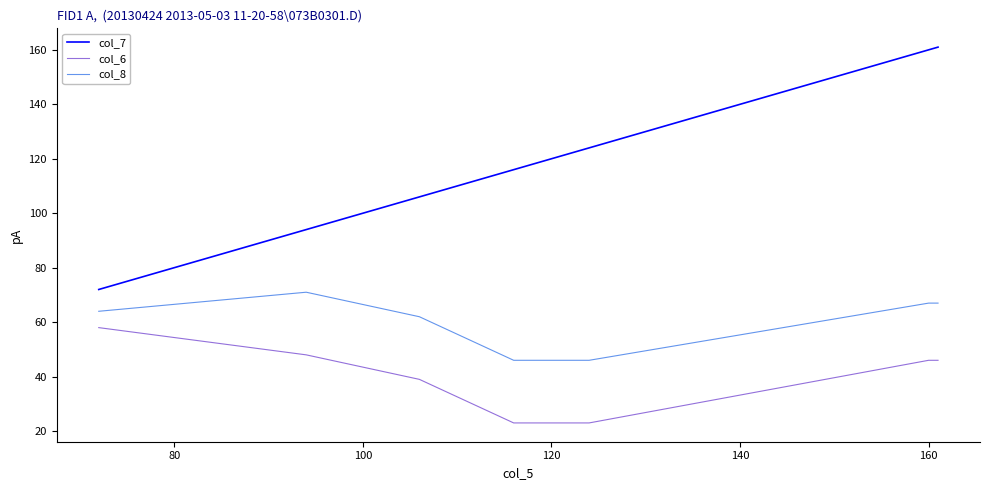

Rank the series by their average value, from lowest to highest.

col_6, col_8, col_7